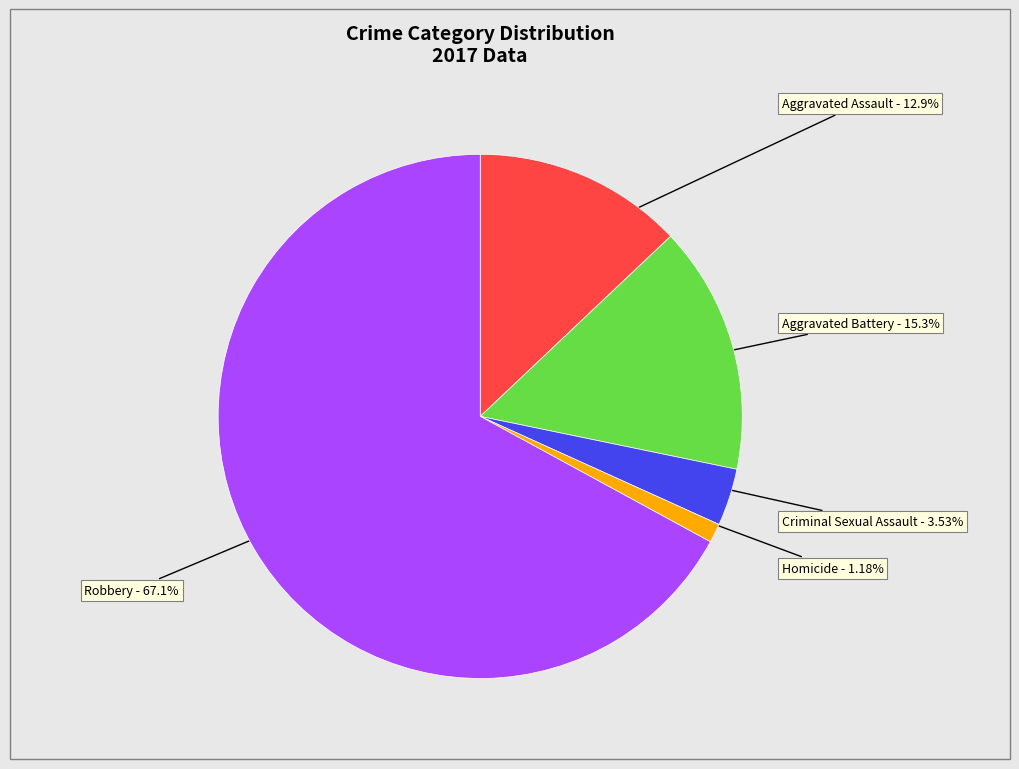

To the nearest percent, what is the difference between the largest and smallest slice percentages?

66%